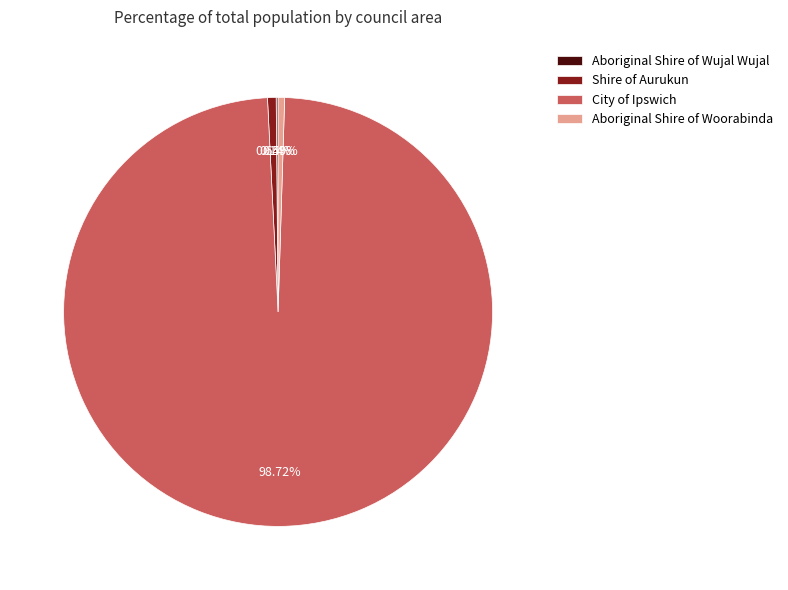

True or false: City of Ipswich accounts for 89% of the total.

False